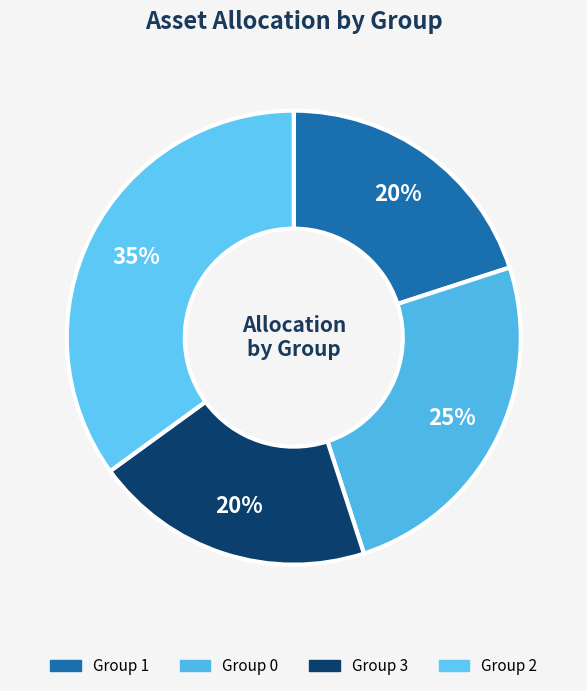

Count the number of slices in the pie.

4